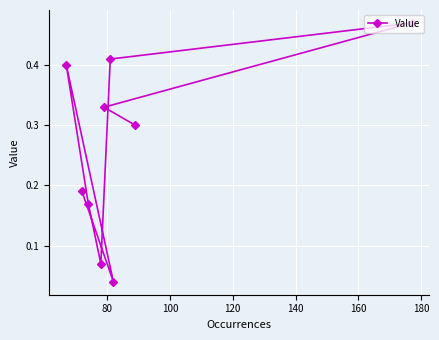

How many lines are shown in the chart?

1